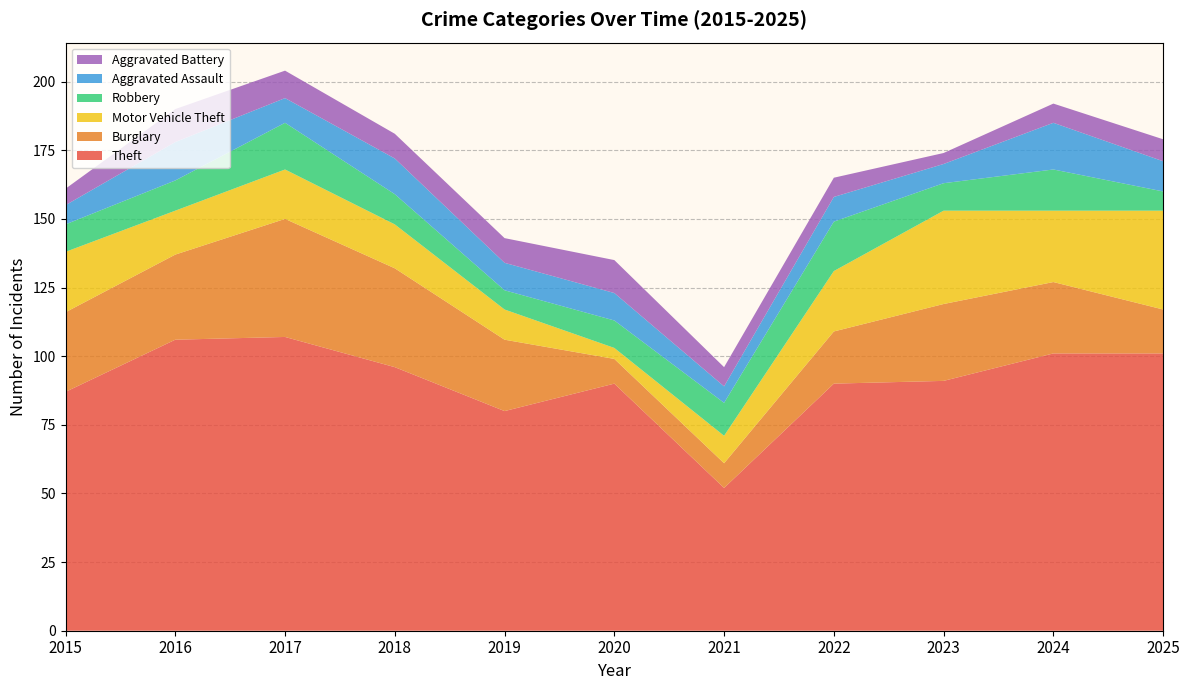

Reading right to left, what are all the values shown in this chart?

Theft: 2025=101	2024=101	2023=91	2022=90	2021=52	2020=90	2019=80	2018=96	2017=107	2016=106	2015=87
Burglary: 2025=16	2024=26	2023=28	2022=19	2021=9	2020=9	2019=26	2018=36	2017=43	2016=31	2015=29
Motor Vehicle Theft: 2025=36	2024=26	2023=34	2022=22	2021=10	2020=4	2019=11	2018=16	2017=18	2016=16	2015=22
Robbery: 2025=7	2024=15	2023=10	2022=18	2021=12	2020=10	2019=7	2018=11	2017=17	2016=11	2015=10
Aggravated Assault: 2025=11	2024=17	2023=7	2022=9	2021=6	2020=10	2019=10	2018=13	2017=9	2016=14	2015=7
Aggravated Battery: 2025=8	2024=7	2023=4	2022=7	2021=7	2020=12	2019=9	2018=9	2017=10	2016=12	2015=6